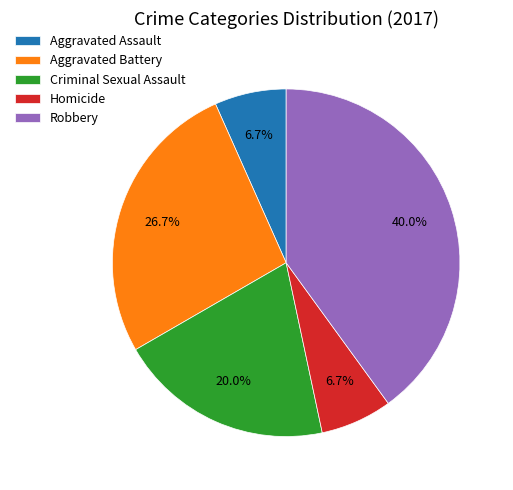

Which category has the biggest portion of the pie?

Robbery